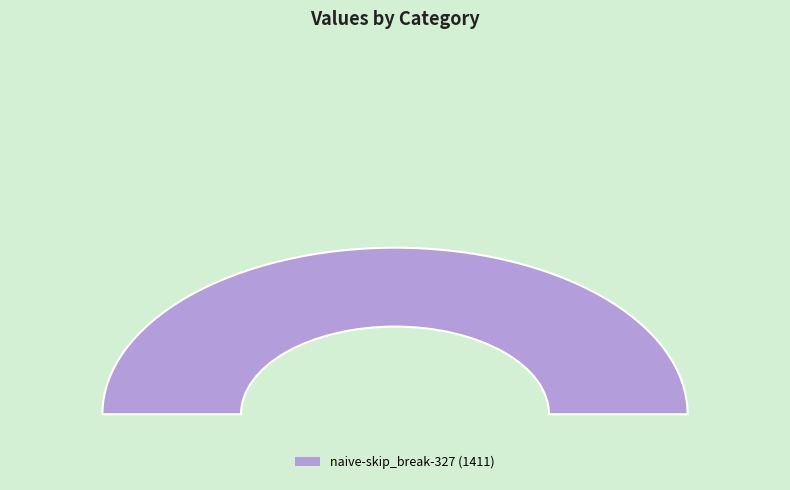

How many slices are in this pie chart?

2